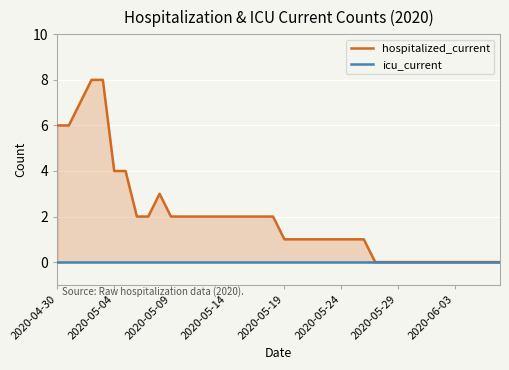

Which series has the largest total across all categories?

hospitalized_current